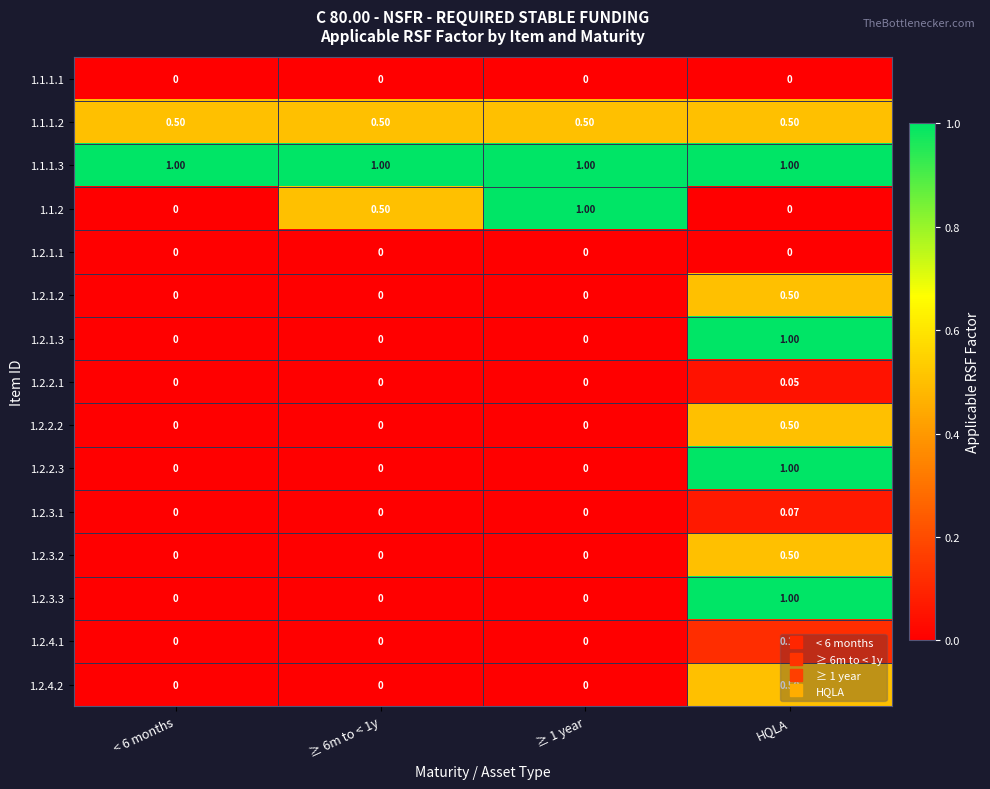

Which category has the highest value in the 1.2.4.1 series?

HQLA